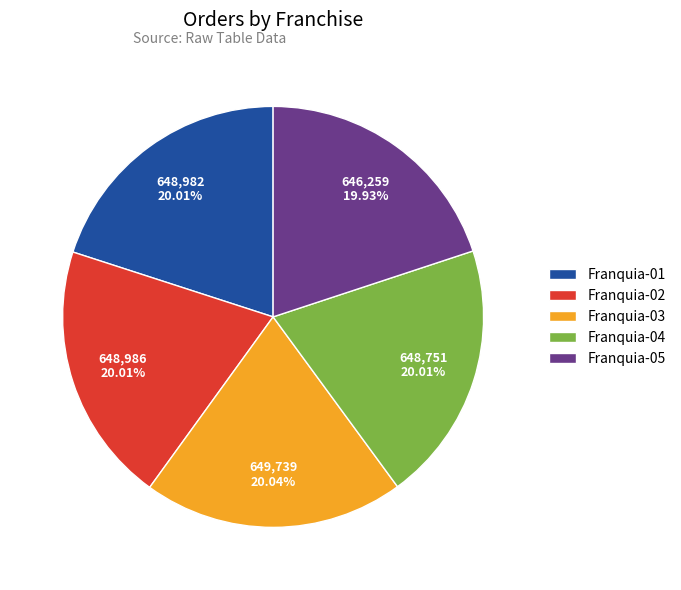

How many slices are in this pie chart?

5